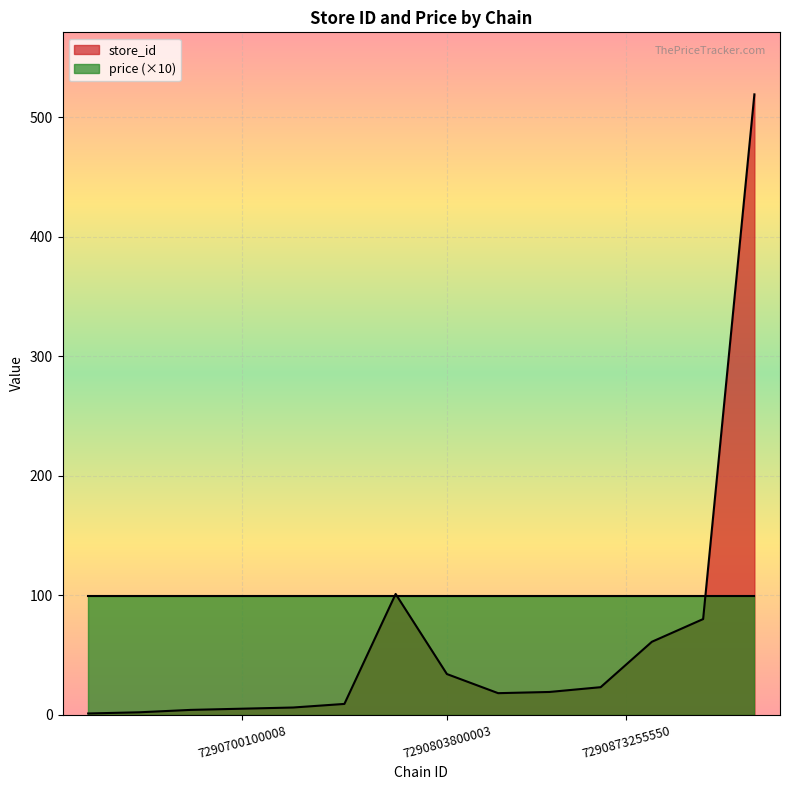

What is the value of the 9th point from the left?

18